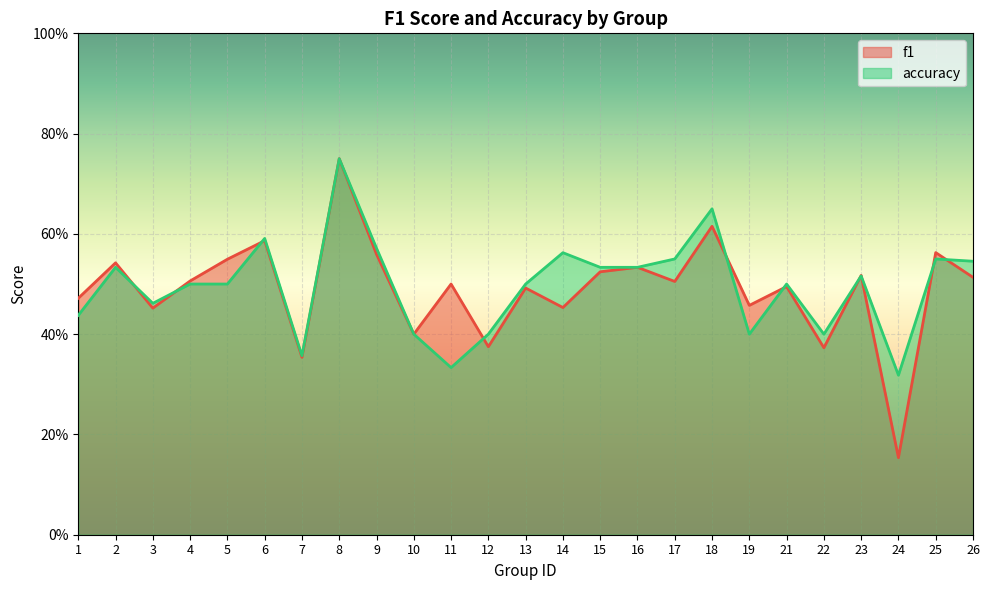

Rank the series at 22 from lowest to highest value.

f1, accuracy